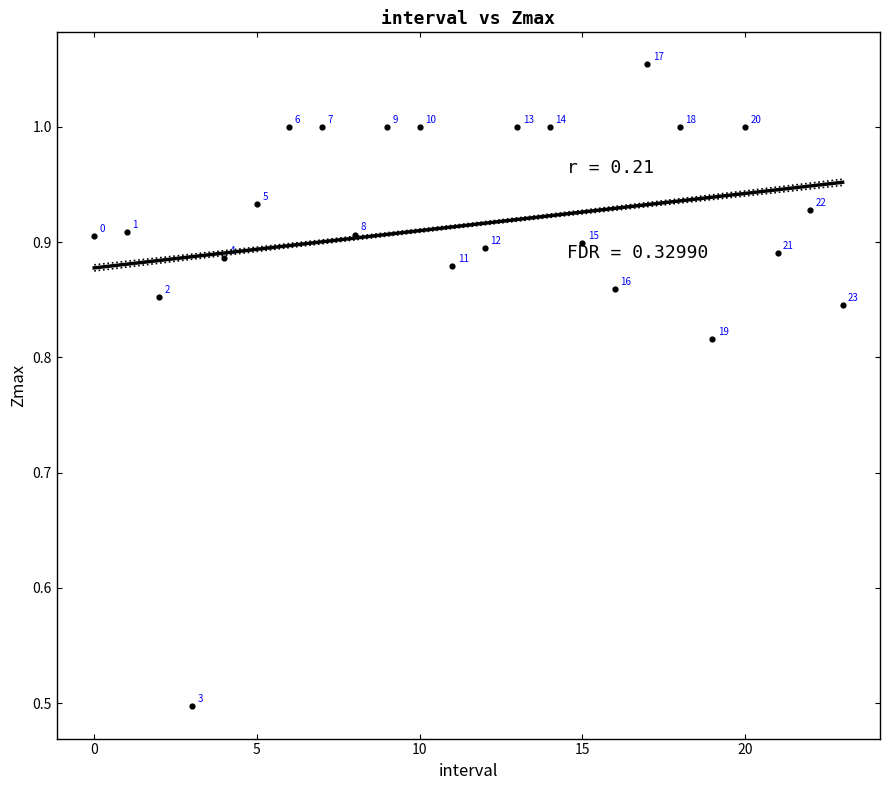

What Y value in the scatter plot is closest to 0?

0.5